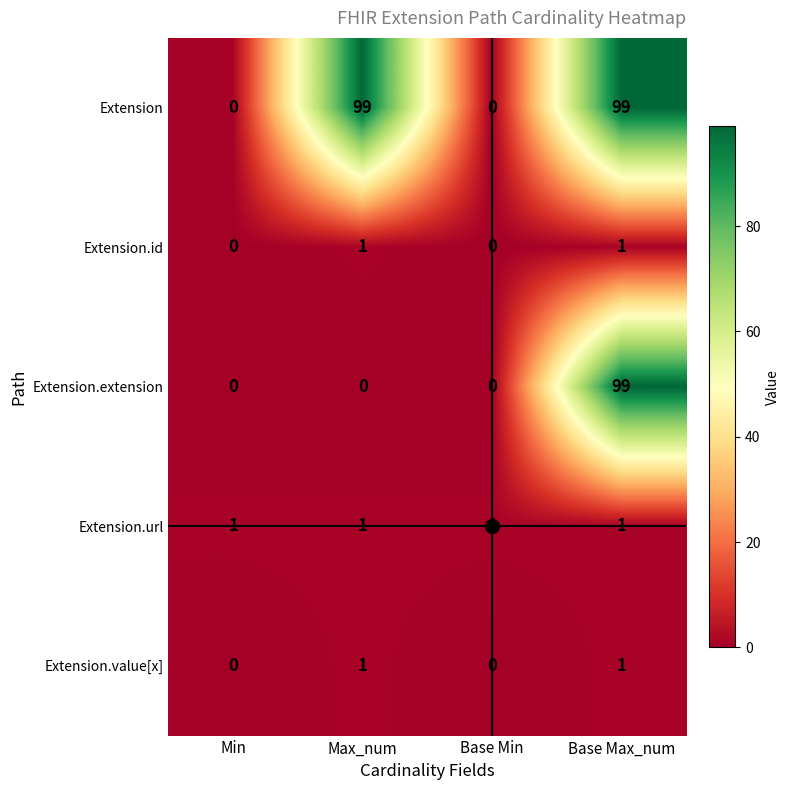

Between Min and Max_num, which series saw the biggest shift?

Extension